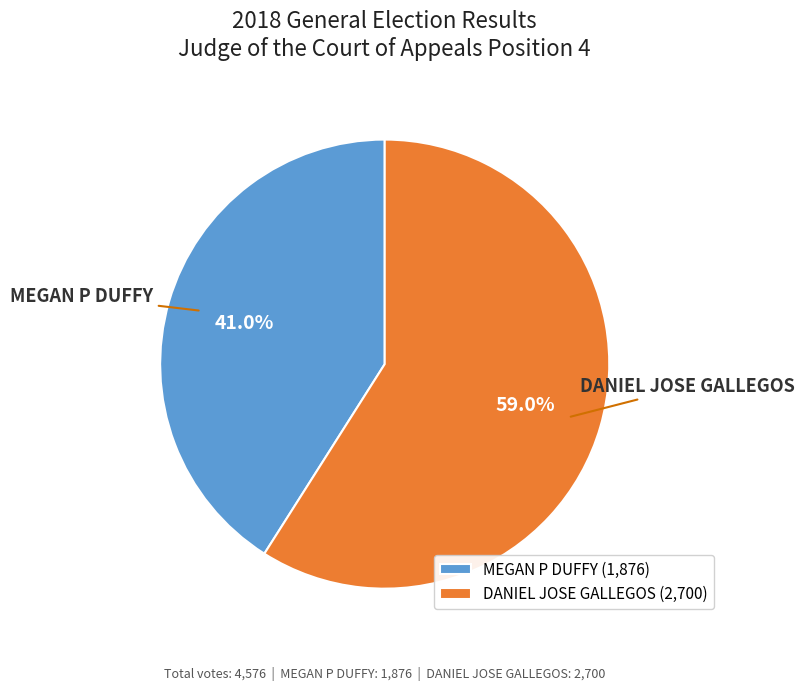

True or false: MEGAN P DUFFY accounts for 41% of the total.

True